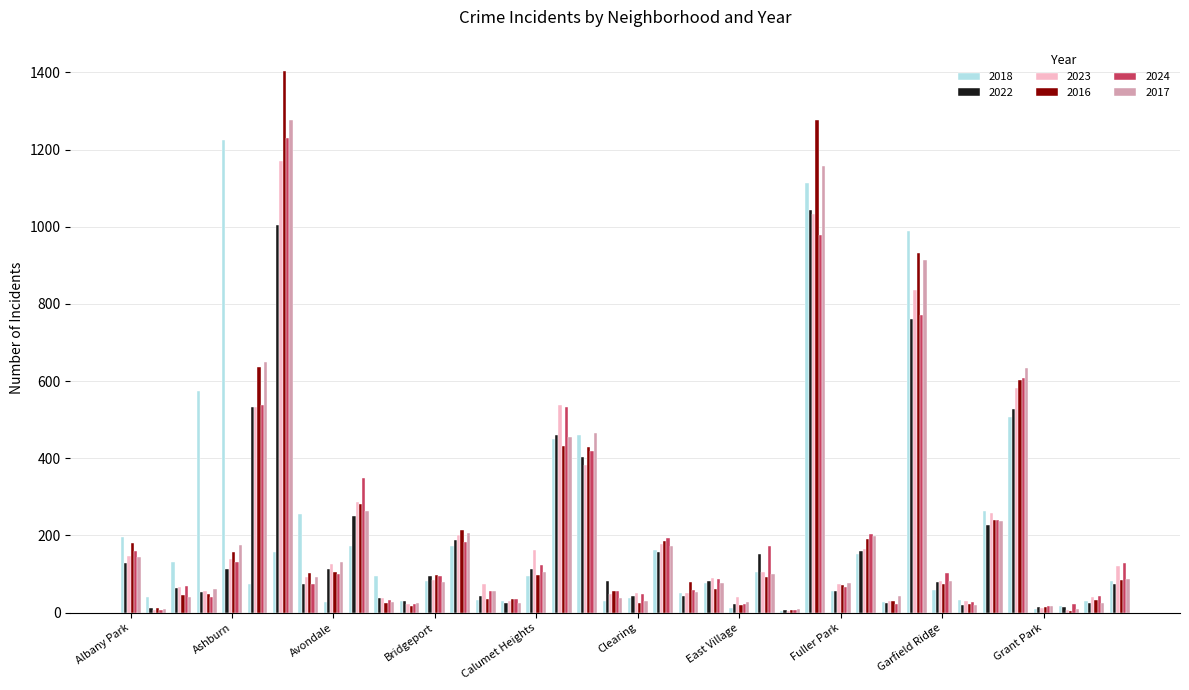

How many categories are shown in the chart?

40